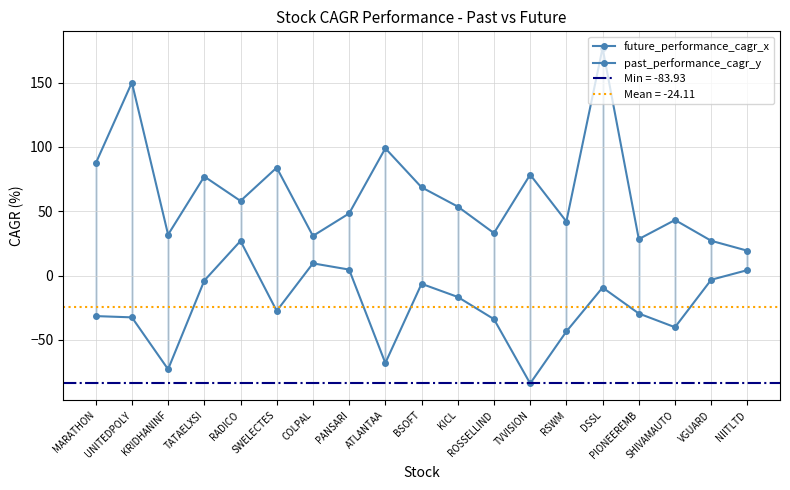

What is the average value of the future_performance_cagr_x series?

65.0